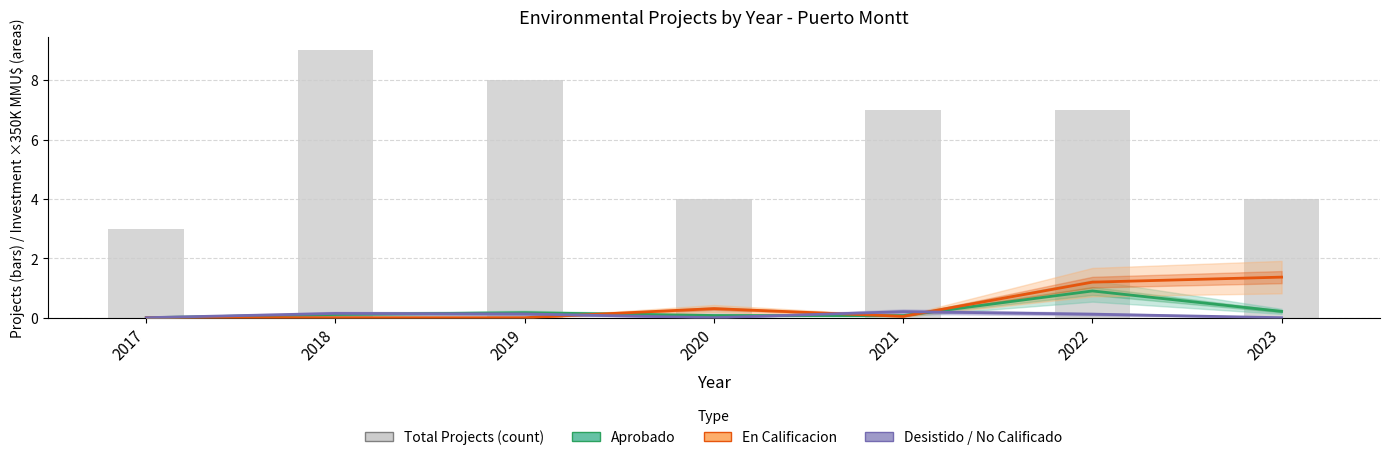

What is the value of the En Calificacion (investment scaled) bar at the 4th from the left?

0.3